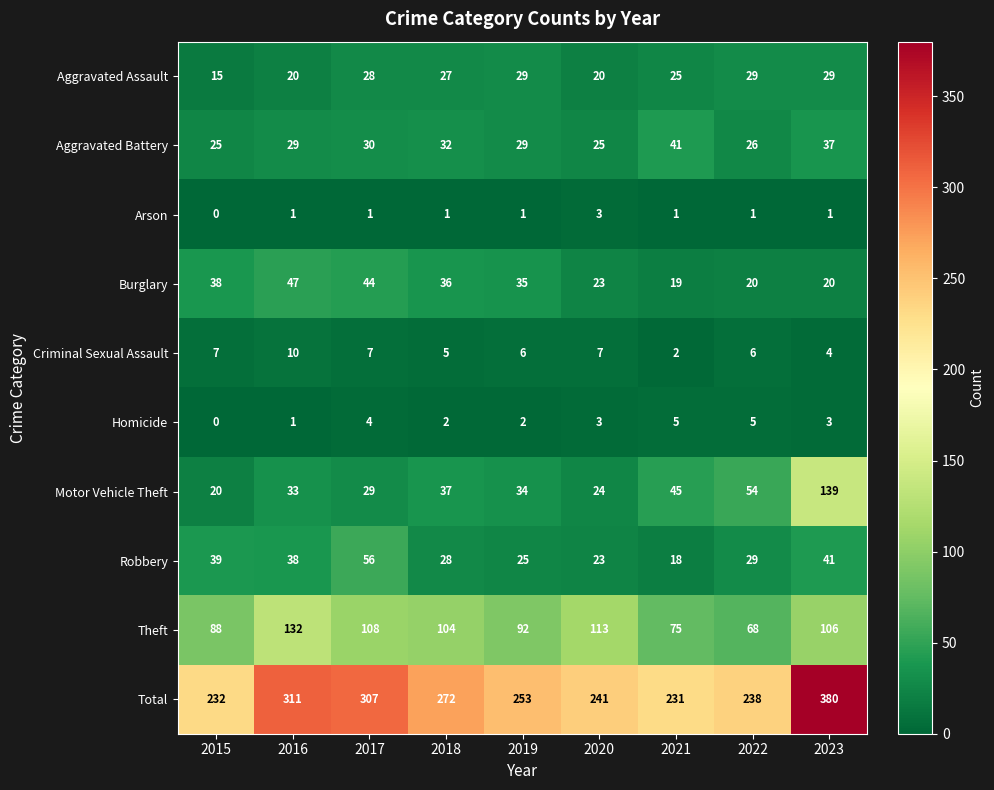

What is the sum of all Theft values?

886